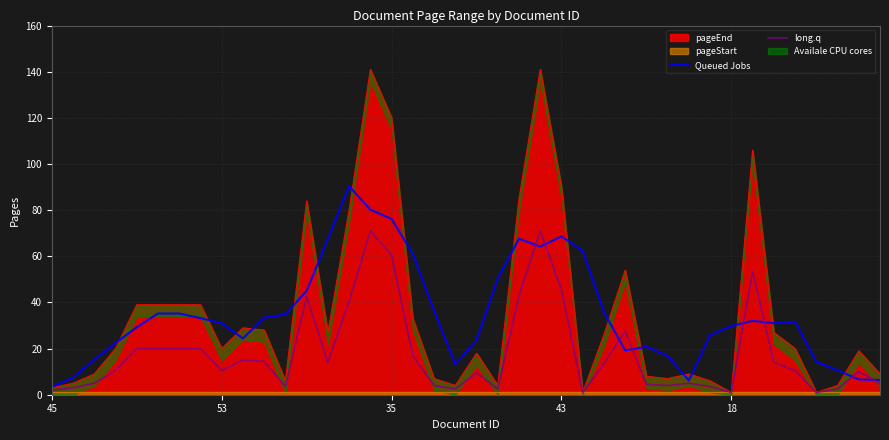

In long.q, how many points are lower than both neighbors (excluding endpoints)?

9